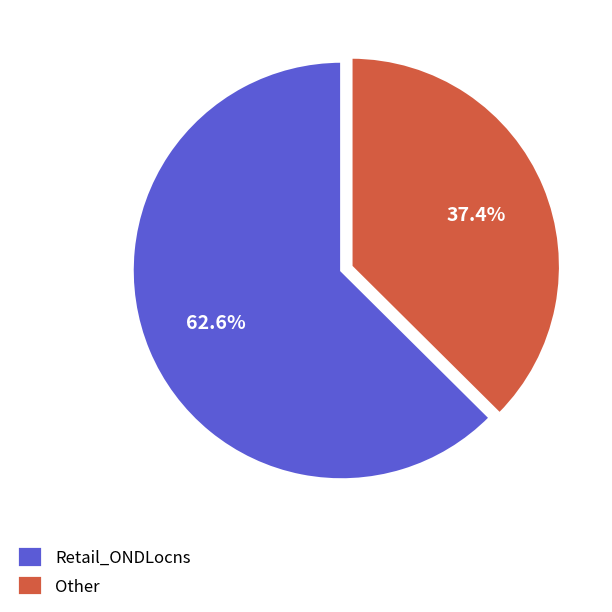

How many slices are in this pie chart?

2